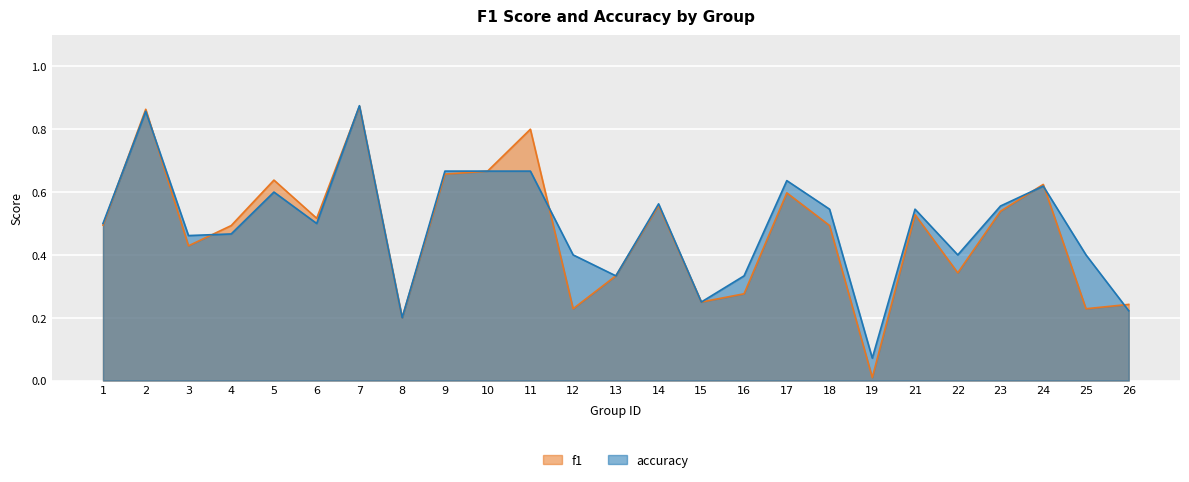

Reading left to right, extract all data points from this chart.

f1: 0.5	0.9	0.4	0.5	0.6	0.5	0.9	0.2	0.7	0.7	0.8	0.2	0.3	0.6	0.2	0.3	0.6	0.5	0.0	0.5	0.3	0.5	0.6	0.2	0.2
accuracy: 0.5	0.9	0.5	0.5	0.6	0.5	0.9	0.2	0.7	0.7	0.7	0.4	0.3	0.6	0.2	0.3	0.6	0.5	0.1	0.5	0.4	0.6	0.6	0.4	0.2